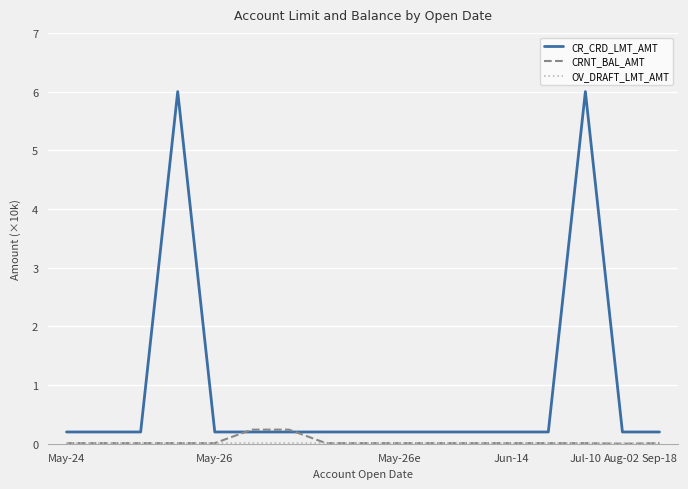

What is the greatest value displayed?

6.0